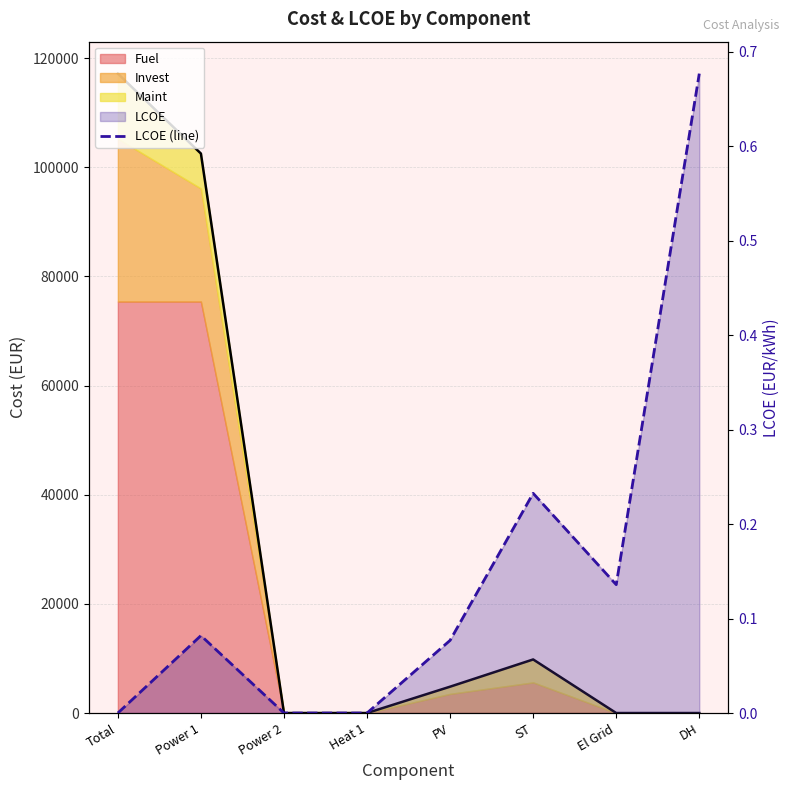

How many values are between 0 and 1?

8